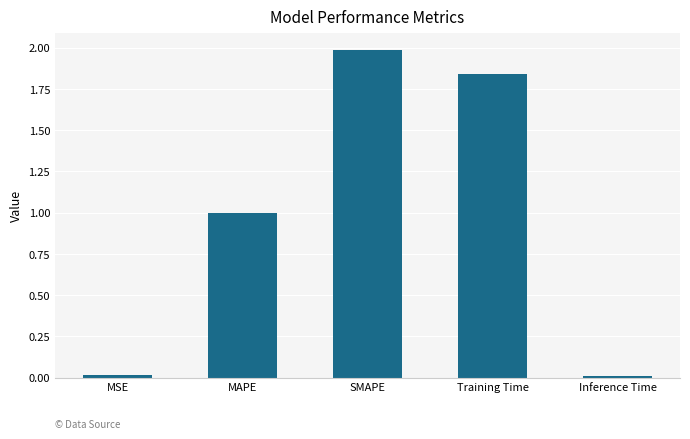

What value does the data have at SMAPE?

2.0